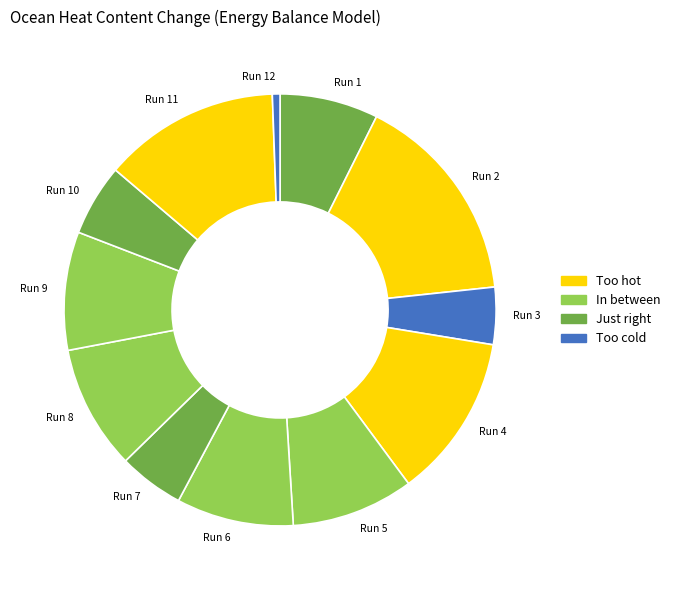

Does any single category account for the majority?

No